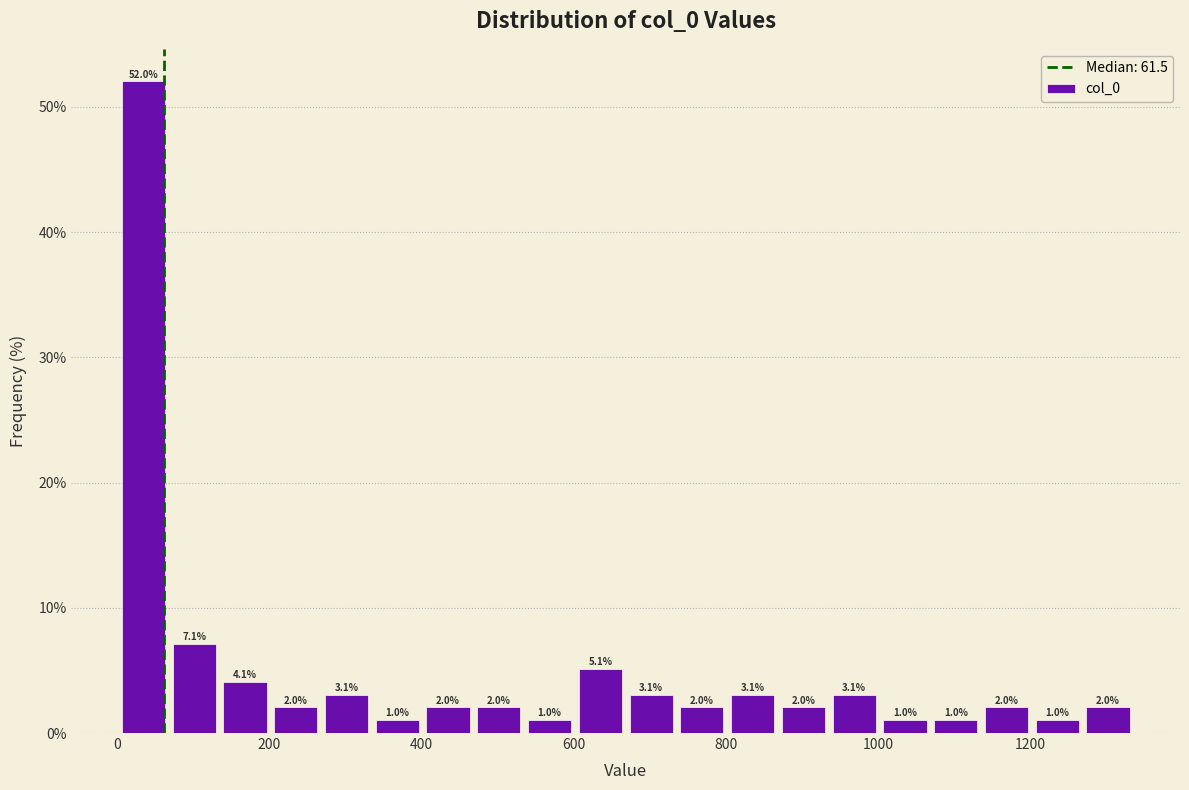

Around what value on the x-axis is the tallest bar? Give the approximate position of its centre, as read against the axis.

40